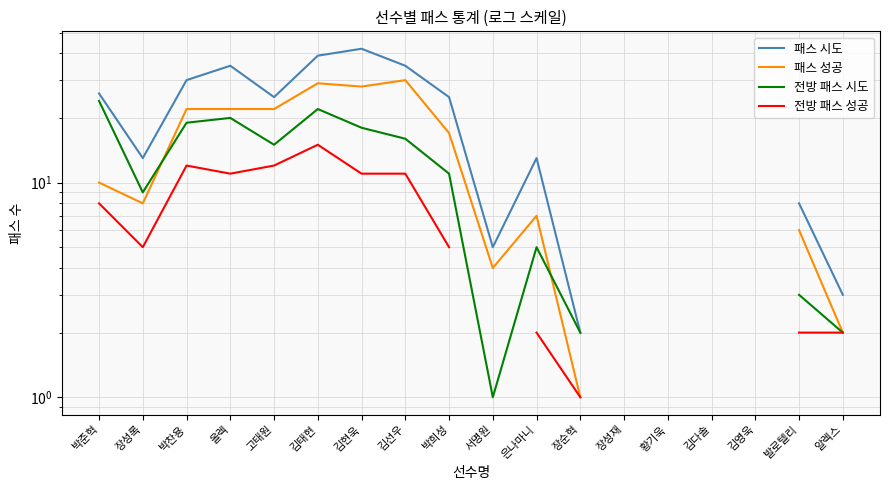

What is the maximum value shown in the chart?

42.0